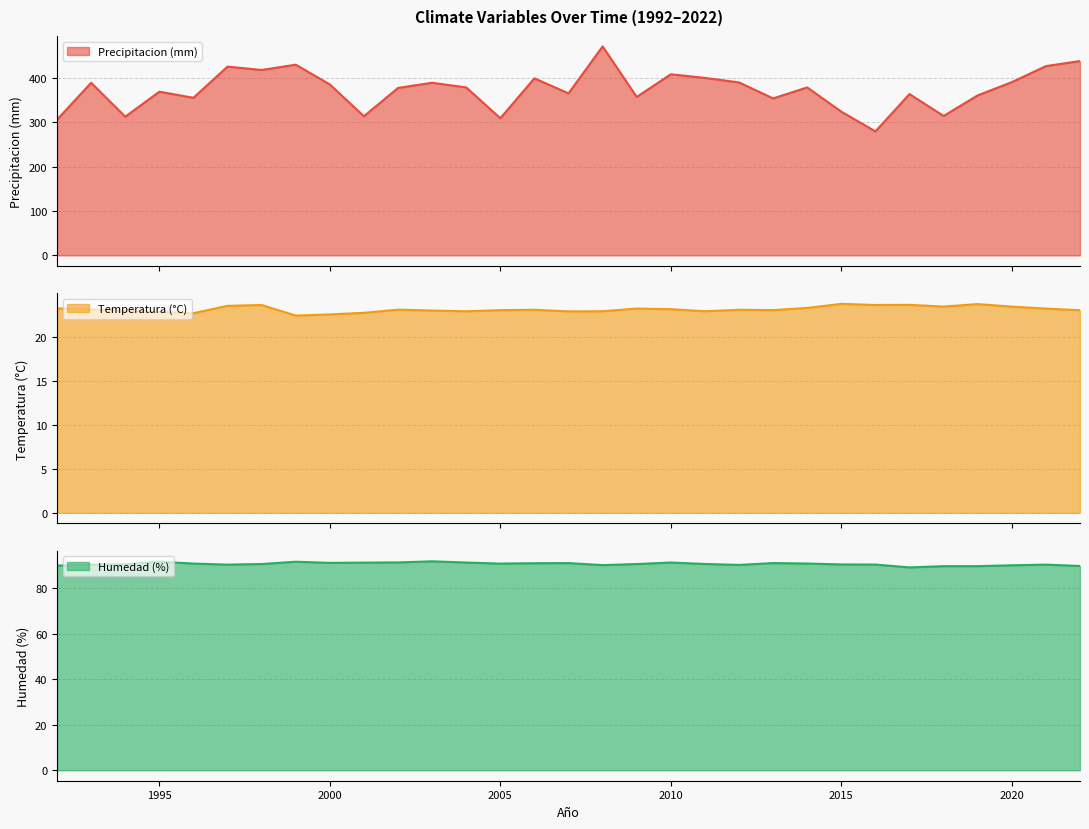

Reading left to right, extract all data points from this chart.

Precipitacion (mm): 1992=306.1	1993=389.4	1994=312.9	1995=369.3	1996=355.5	1997=425.9	1998=418.3	1999=430.2	2000=385.6	2001=313.9	2002=377.8	2003=389.4	2004=378.9	2005=309.4	2006=399.4	2007=365.6	2008=471.5	2009=357.4	2010=408.6	2011=400.4	2012=390.2	2013=354.1	2014=378.9	2015=324.2	2016=279.7	2017=363.8	2018=314.5	2019=361.0	2020=390.8	2021=427.0	2022=438.3
Temperatura (°C): 1992=23.2	1993=23.1	1994=22.9	1995=22.8	1996=22.7	1997=23.5	1998=23.6	1999=22.4	2000=22.5	2001=22.7	2002=23.1	2003=23.0	2004=22.9	2005=23.0	2006=23.1	2007=22.9	2008=22.9	2009=23.2	2010=23.1	2011=22.9	2012=23.1	2013=23.0	2014=23.3	2015=23.7	2016=23.6	2017=23.6	2018=23.4	2019=23.7	2020=23.4	2021=23.2	2022=23.0
Humedad (%): 1992=89.8	1993=90.2	1994=90.4	1995=91.5	1996=90.7	1997=90.2	1998=90.5	1999=91.5	2000=91.0	2001=91.1	2002=91.2	2003=91.7	2004=91.1	2005=90.7	2006=90.9	2007=90.9	2008=90.0	2009=90.5	2010=91.2	2011=90.5	2012=90.1	2013=90.9	2014=90.7	2015=90.3	2016=90.3	2017=89.0	2018=89.6	2019=89.6	2020=90.0	2021=90.2	2022=89.6